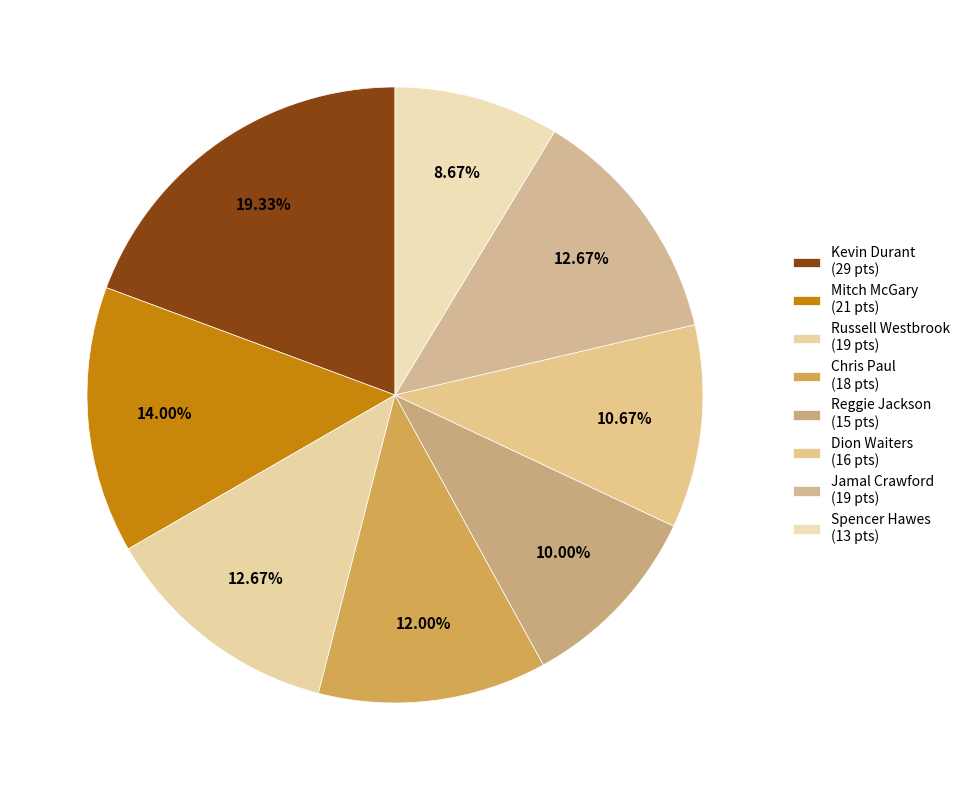

Is Kevin Durant the majority of the pie?

No